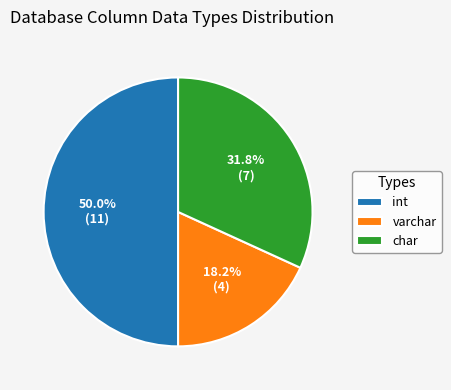

Approximately how many times larger is the value at char compared to varchar?

1.7